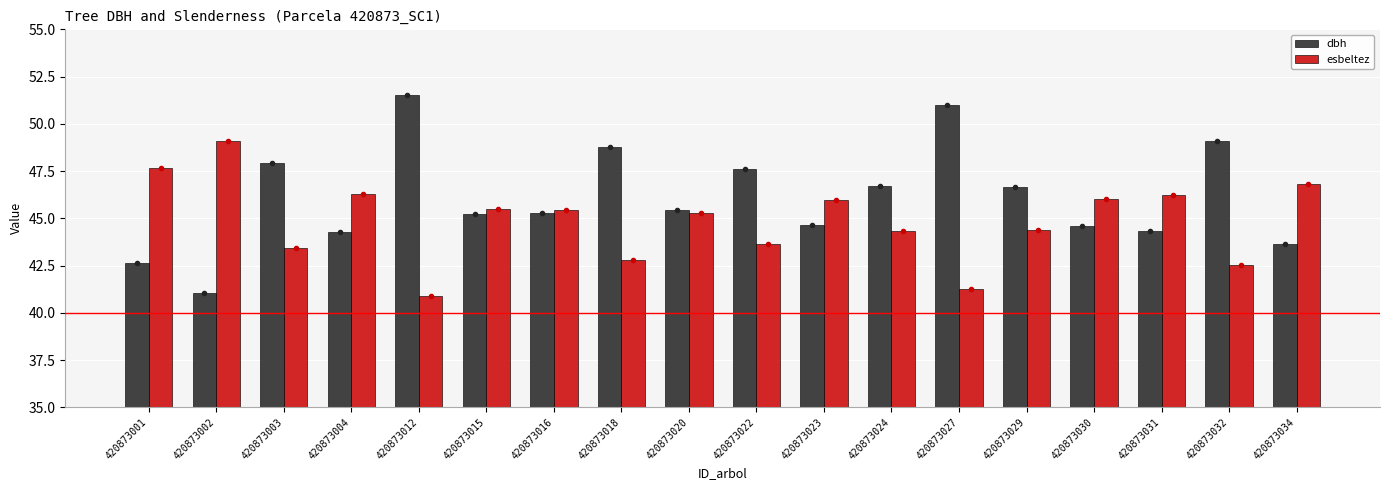

What is the total value across all series at 420873024?

91.0